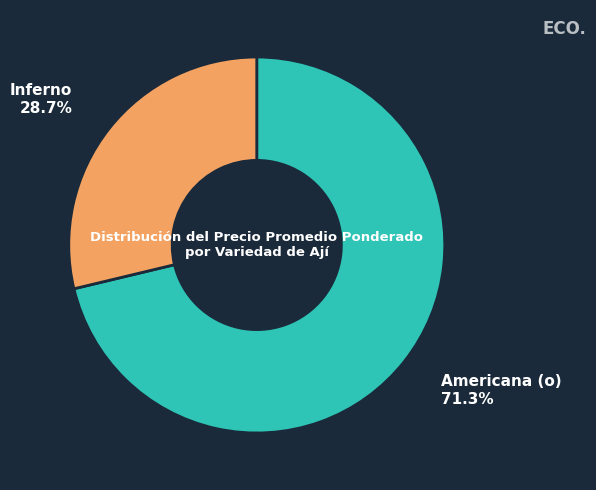

Is there a majority slice in this chart?

Yes